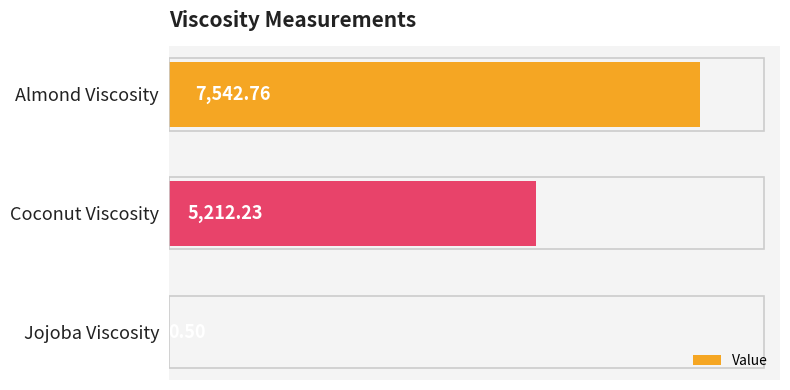

What is the sum of all values?

12755.5